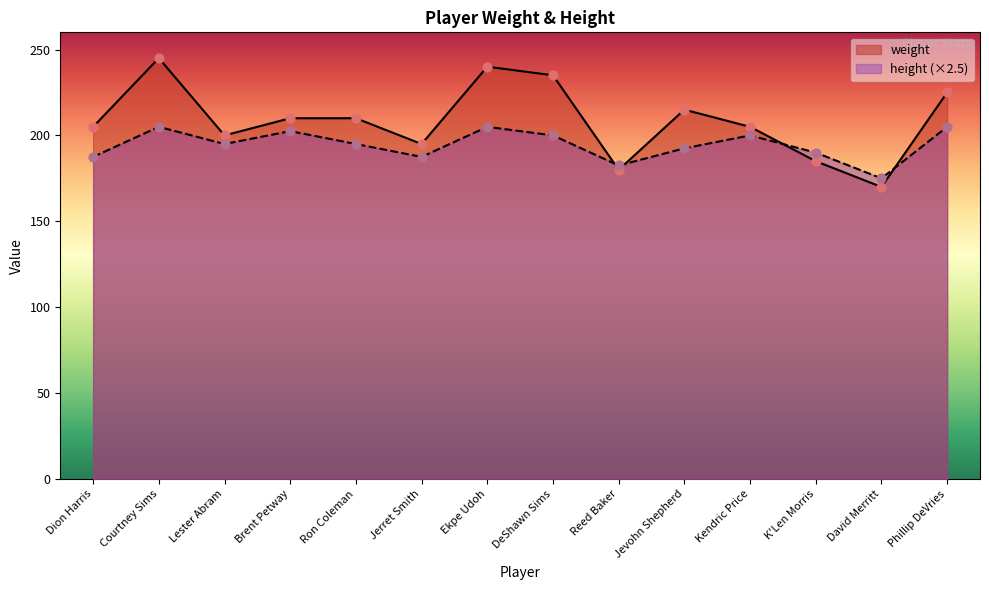

At how many categories does at least one series exceed 212?

5